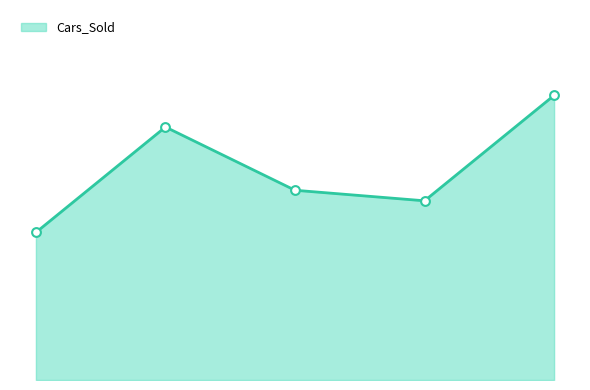

Is this an area chart (filled region under the line)?

Yes